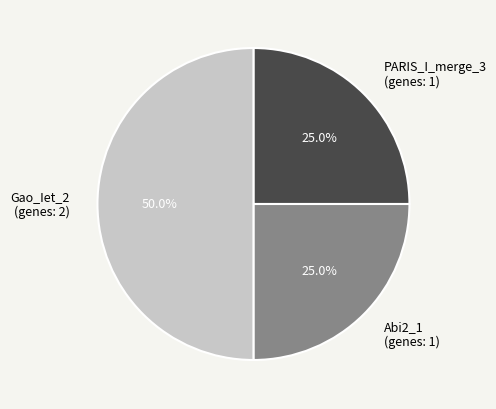

What percentage is NOT represented by Gao_Iet_2 (genes: 2)?

50.0%